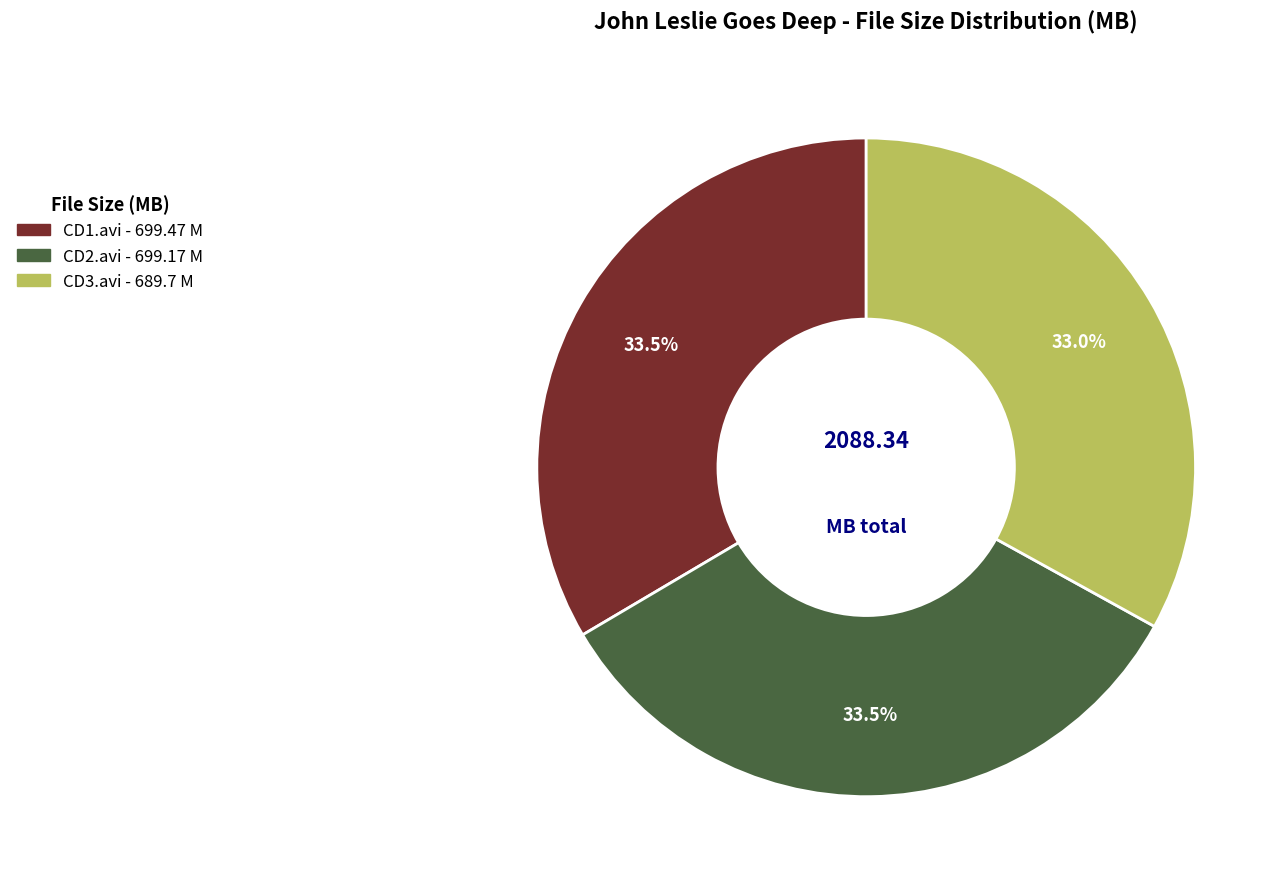

Is there a majority slice in this chart?

No